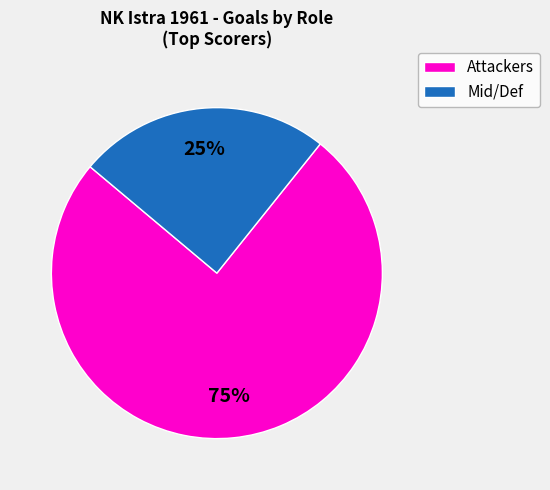

To the nearest percent, what is the average slice percentage?

50%